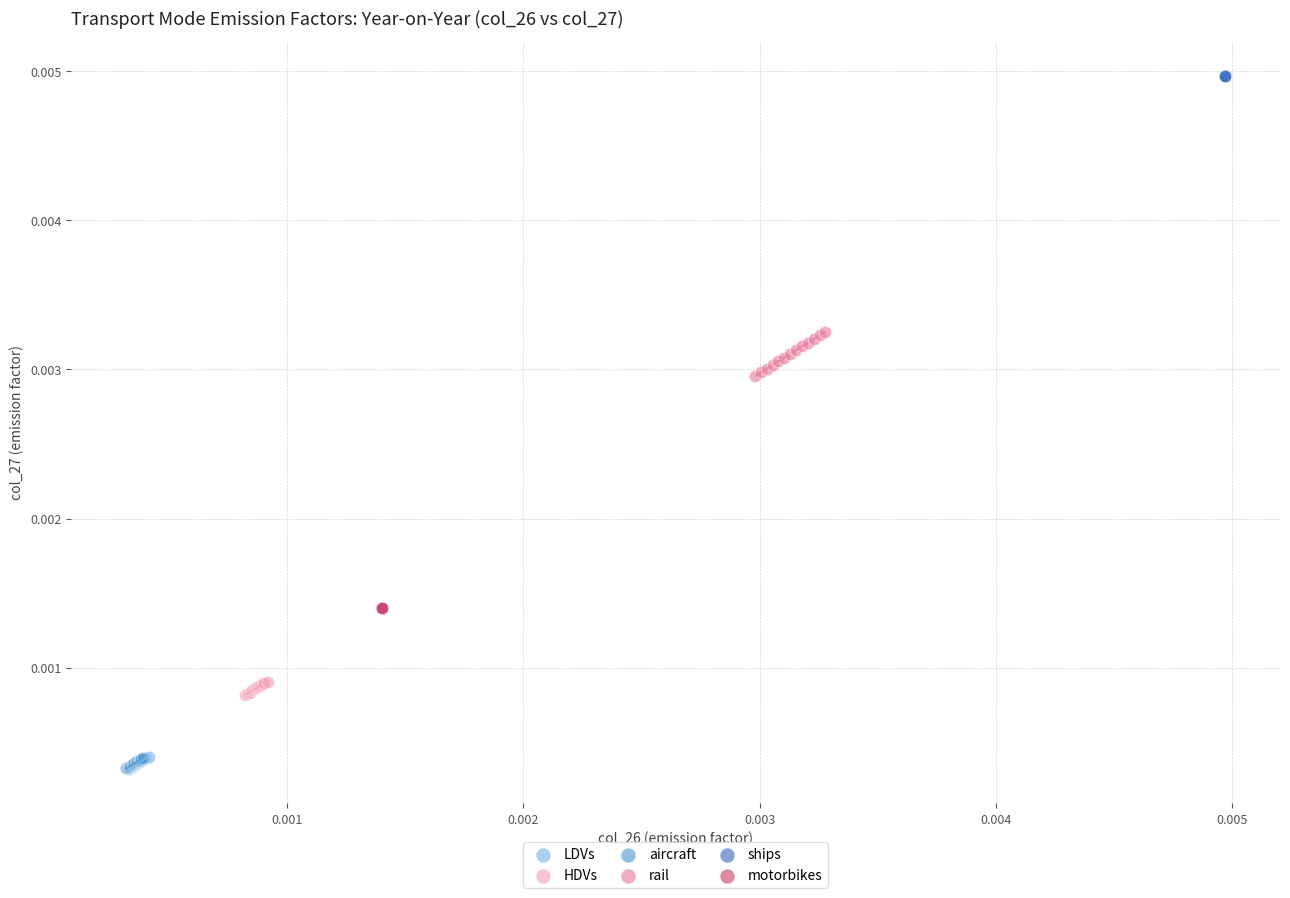

What are all the series names shown in the legend?

LDVs, HDVs, aircraft, rail, ships, motorbikes